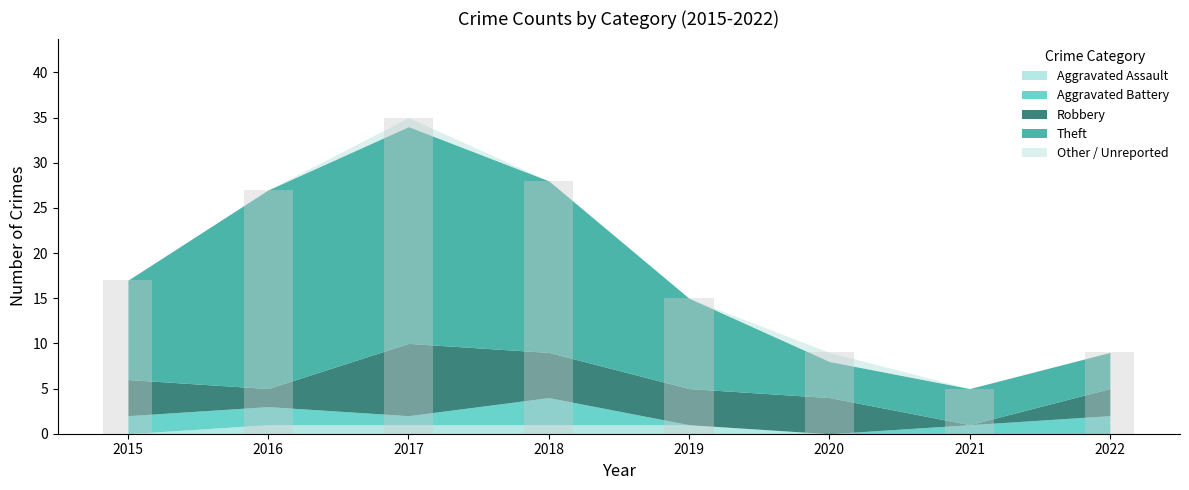

What is the maximum value shown in the chart?

35